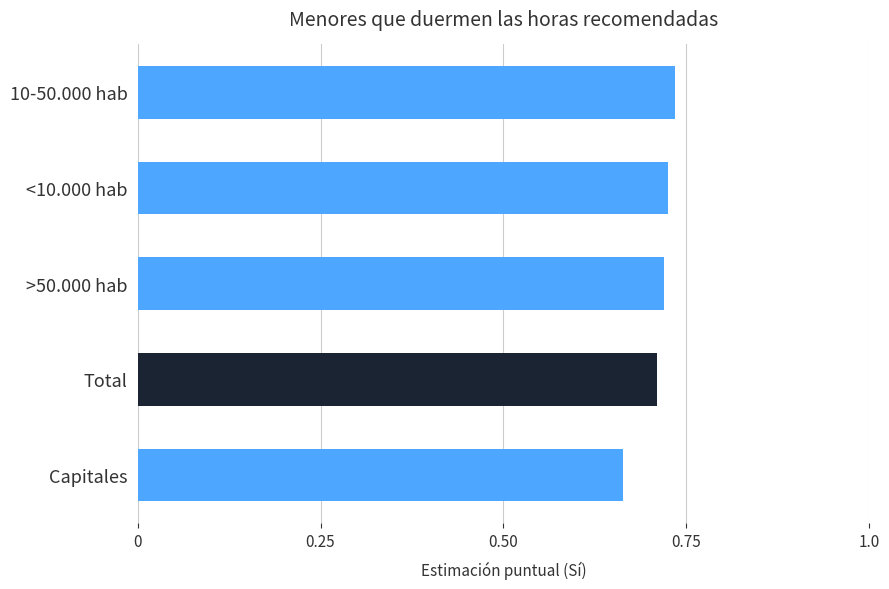

Between >50.000 hab and Capitales, which is larger?

>50.000 hab